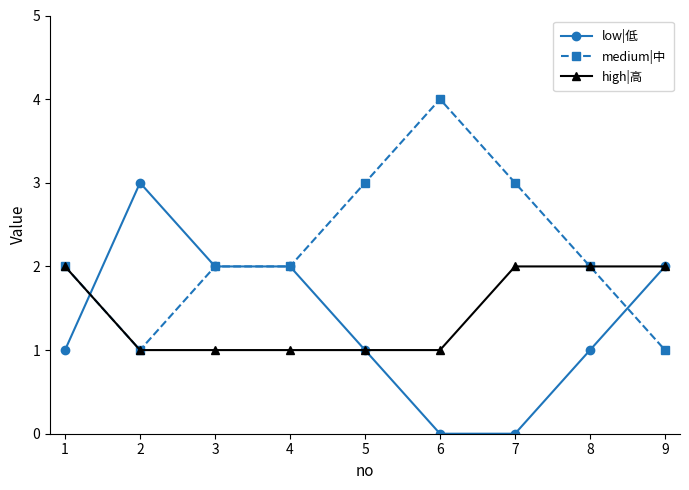

What is the difference between the maximum and second lowest values in the low|低 series?

3